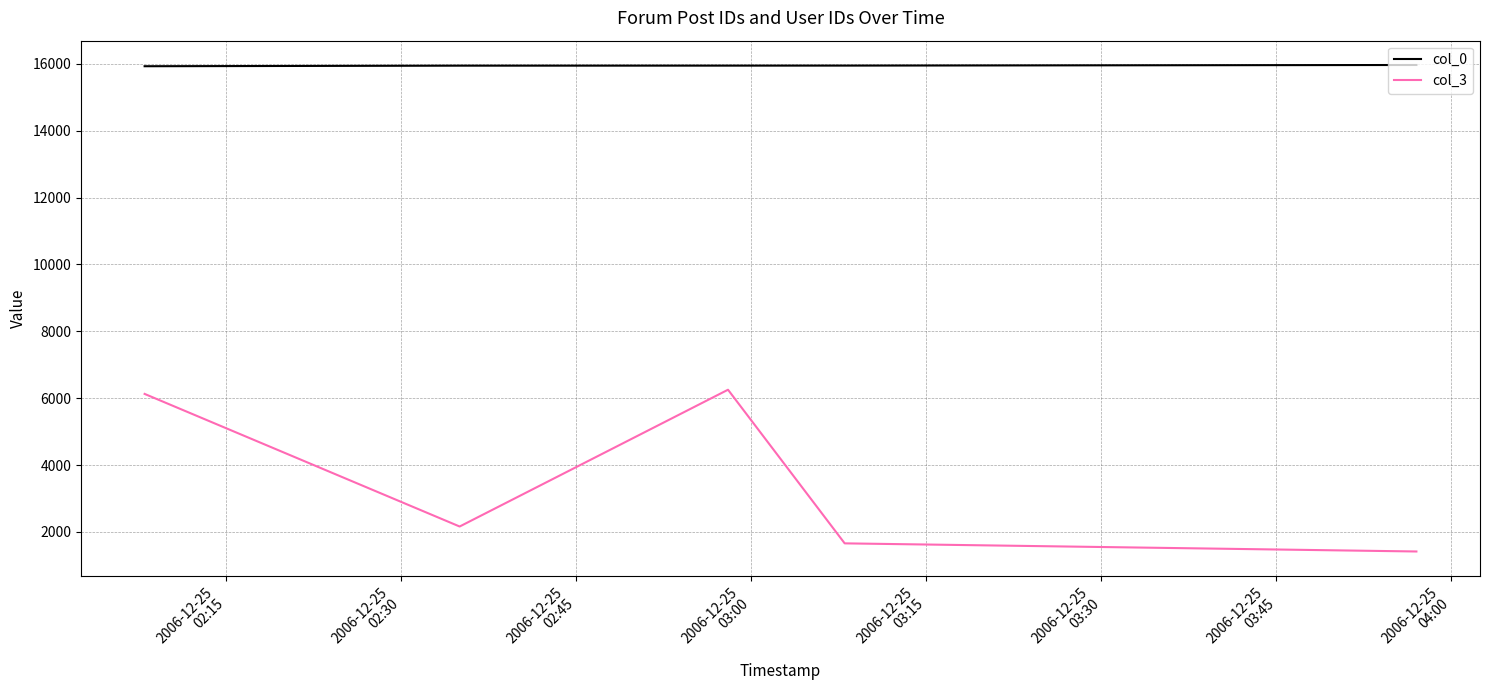

Which series has the largest range (max minus min)?

col_3